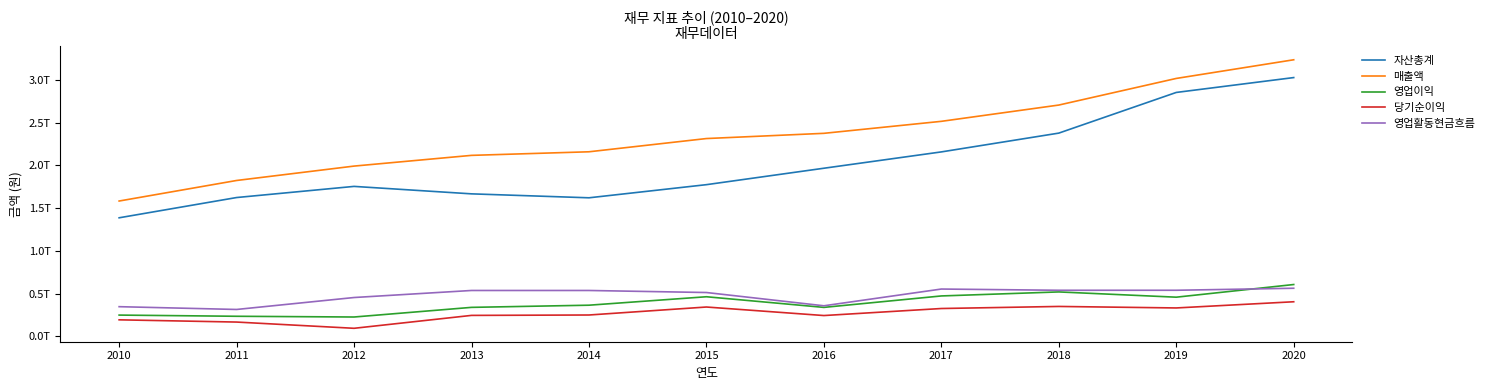

True or false: 당기순이익 has a value of 94042698014 at 2012.

True